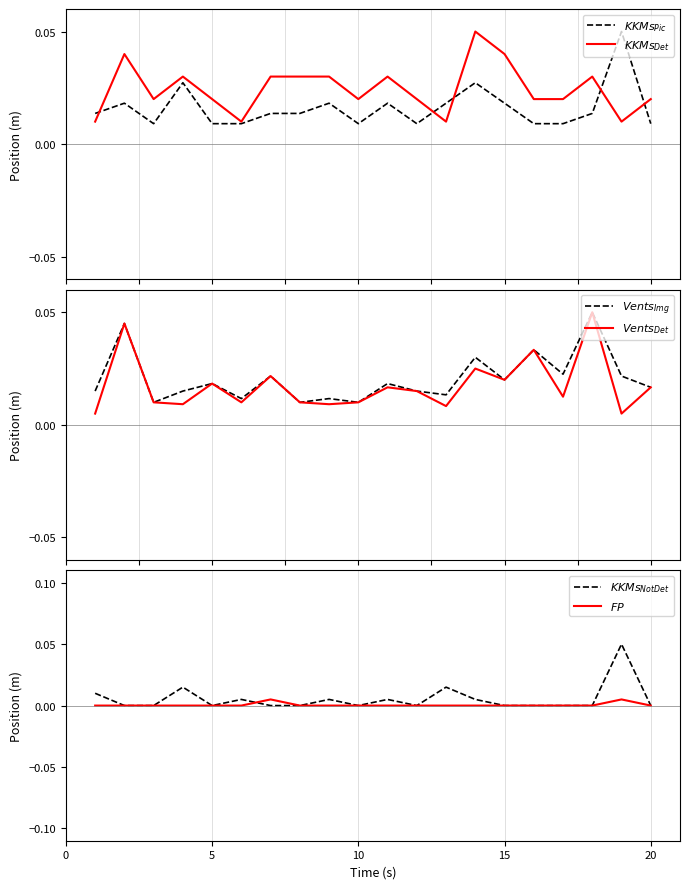

Reading left to right, transcribe all the data shown in this chart.

$KKMs_{Pic}$: 0.0	0.0	0.0	0.0	0.0	0.0	0.0	0.0	0.0	0.0	0.0	0.0	0.0	0.0	0.0	0.0	0.0	0.0	0.1	0.0
$KKMs_{Det}$: 0.0	0.0	0.0	0.0	0.0	0.0	0.0	0.0	0.0	0.0	0.0	0.0	0.0	0.1	0.0	0.0	0.0	0.0	0.0	0.0
$Vents_{Img}$: 0.0	0.0	0.0	0.0	0.0	0.0	0.0	0.0	0.0	0.0	0.0	0.0	0.0	0.0	0.0	0.0	0.0	0.1	0.0	0.0
$Vents_{Det}$: 0.0	0.0	0.0	0.0	0.0	0.0	0.0	0.0	0.0	0.0	0.0	0.0	0.0	0.0	0.0	0.0	0.0	0.1	0.0	0.0
$KKMs_{NotDet}$: 0.0	0.0	0.0	0.0	0.0	0.0	0.0	0.0	0.0	0.0	0.0	0.0	0.0	0.0	0.0	0.0	0.0	0.0	0.1	0.0
$FP$: 0.0	0.0	0.0	0.0	0.0	0.0	0.0	0.0	0.0	0.0	0.0	0.0	0.0	0.0	0.0	0.0	0.0	0.0	0.0	0.0